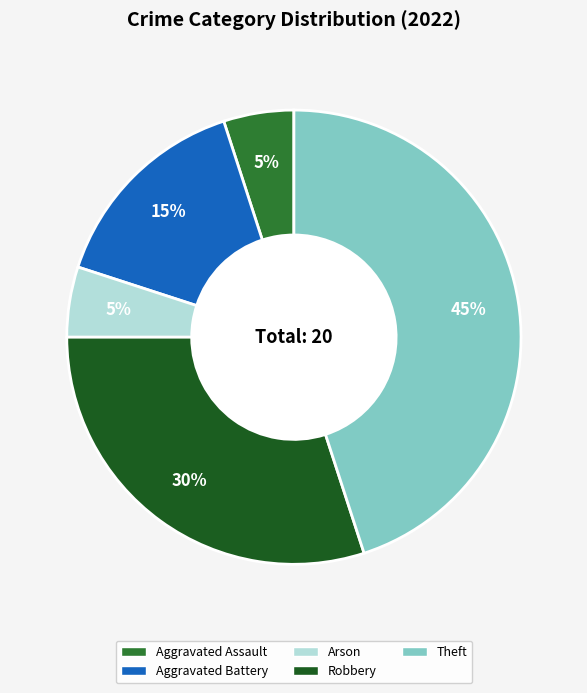

How many slices are in this pie chart?

5